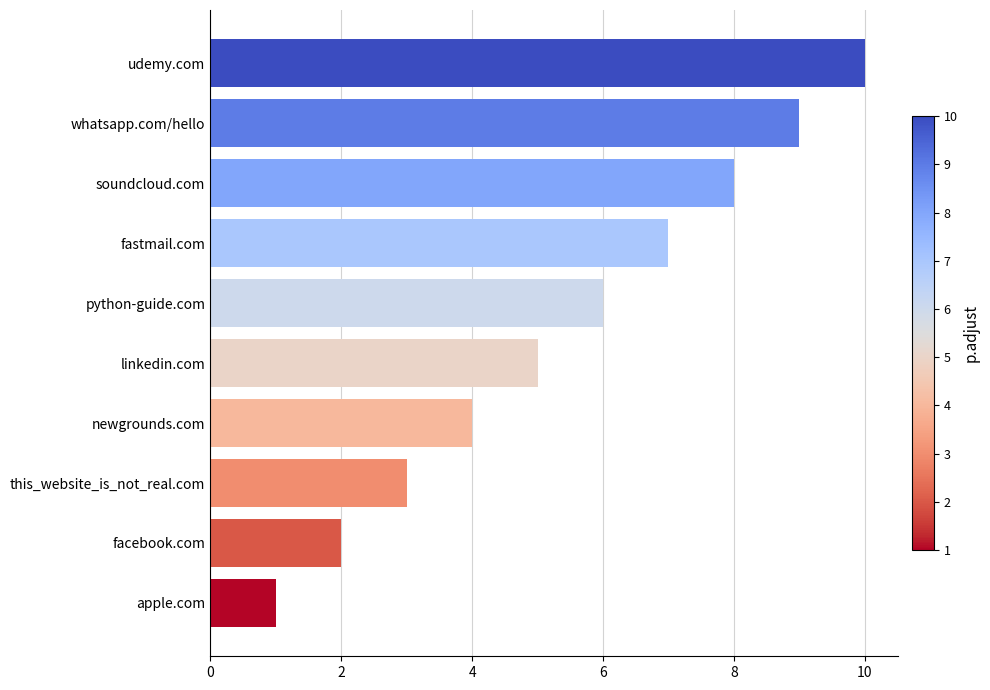

Is it true that the value at whatsapp.com/hello is 9?

True